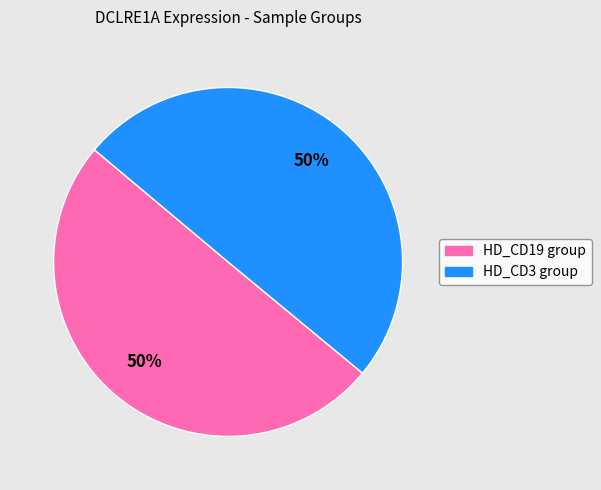

To the nearest percent, what is the average slice percentage?

50%